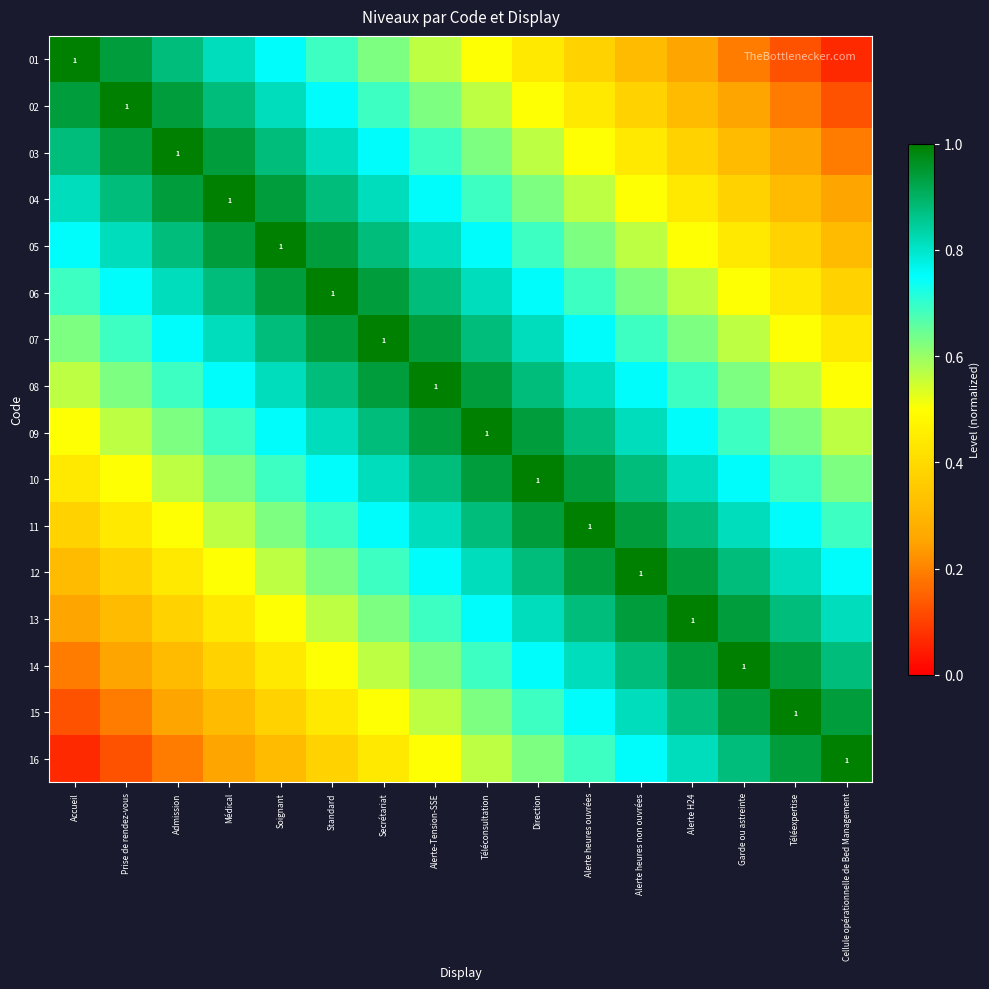

True or false: 01 has a value of 0.6 at Secrétariat.

True